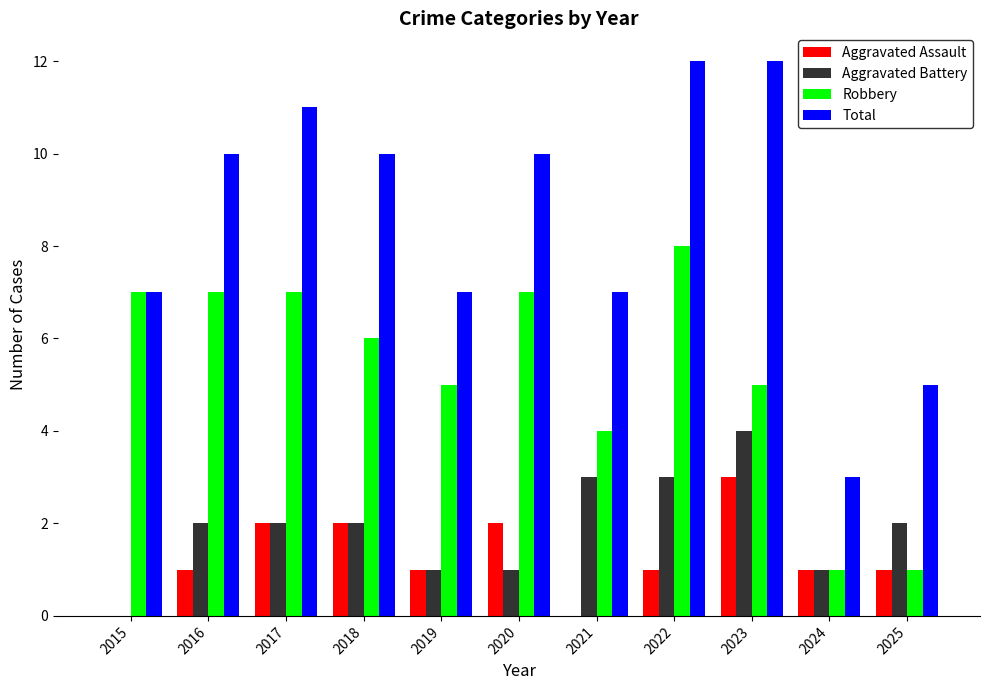

Reading left to right, what are all the values shown in this chart?

Aggravated Assault: 2015=0	2016=1	2017=2	2018=2	2019=1	2020=2	2021=0	2022=1	2023=3	2024=1	2025=1
Aggravated Battery: 2015=0	2016=2	2017=2	2018=2	2019=1	2020=1	2021=3	2022=3	2023=4	2024=1	2025=2
Robbery: 2015=7	2016=7	2017=7	2018=6	2019=5	2020=7	2021=4	2022=8	2023=5	2024=1	2025=1
Total: 2015=7	2016=10	2017=11	2018=10	2019=7	2020=10	2021=7	2022=12	2023=12	2024=3	2025=5